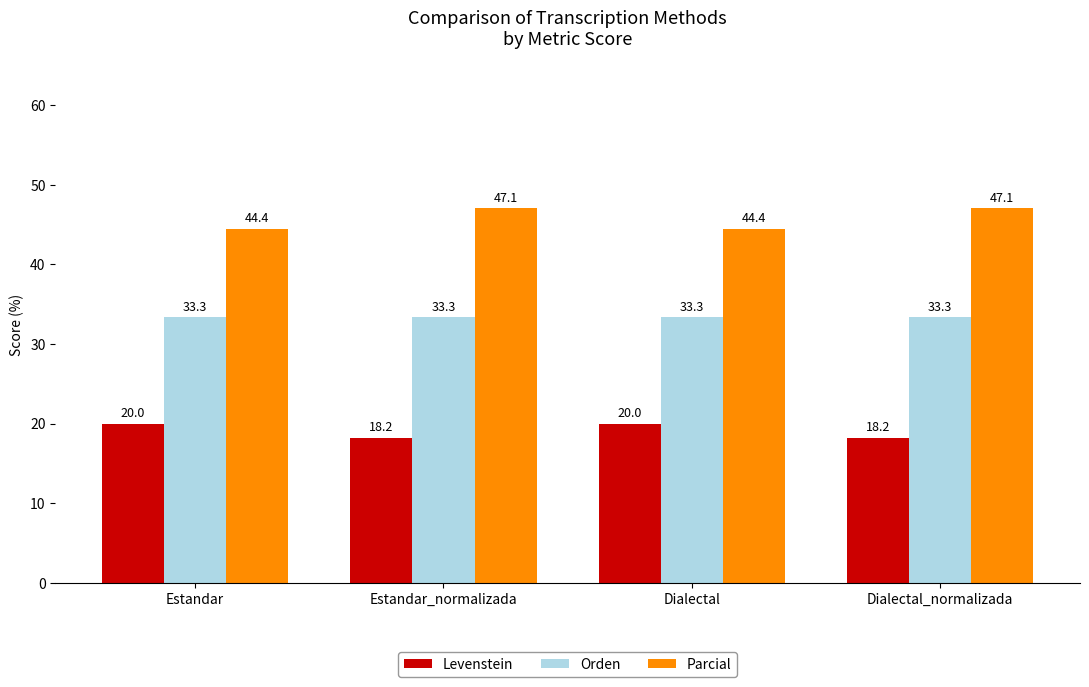

What is the difference between the highest and lowest values at Dialectal_normalizada?

28.9